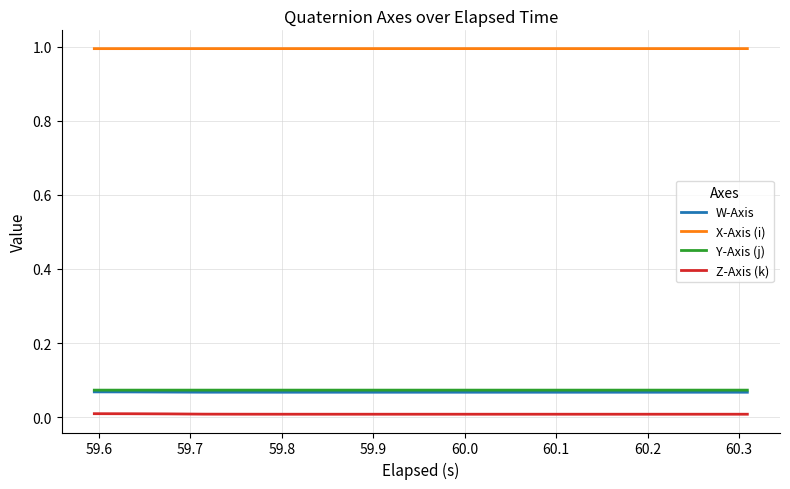

True or false: Z-Axis (k) and X-Axis (i) cross at least once.

False